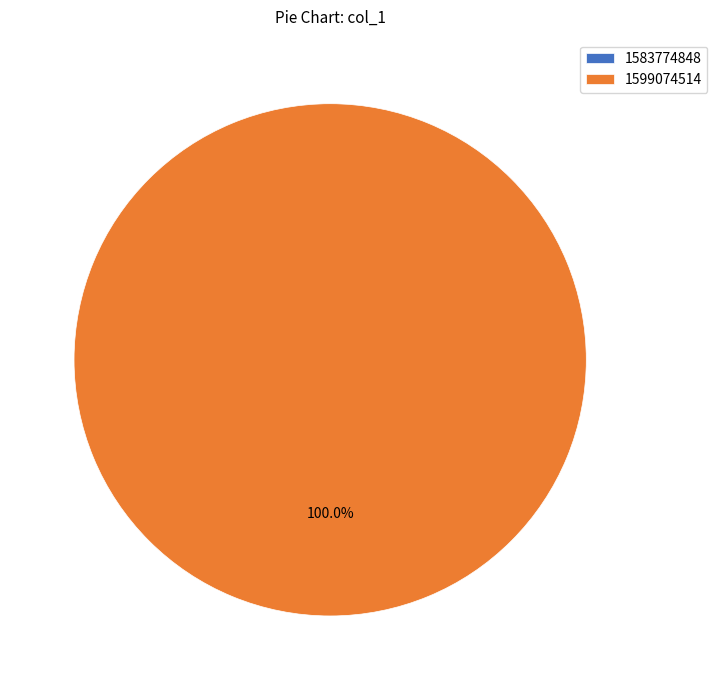

Is it true that 1583774848 is 12% of the pie?

False